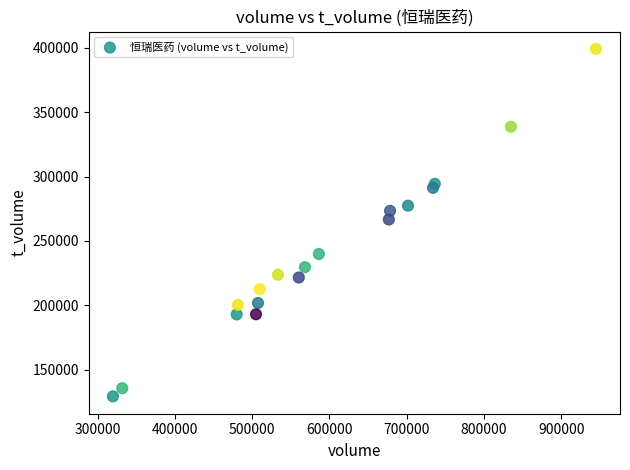

What is the range of Y values (max minus min)?

269627